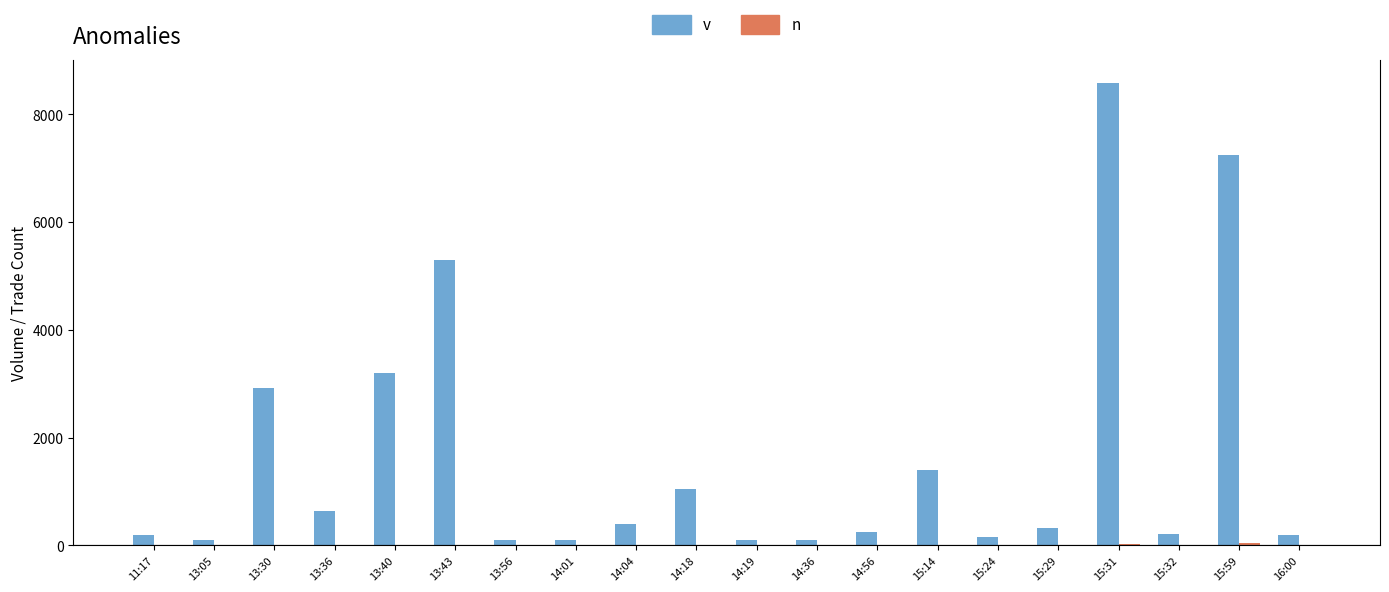

What is the sum of all v values?

32592